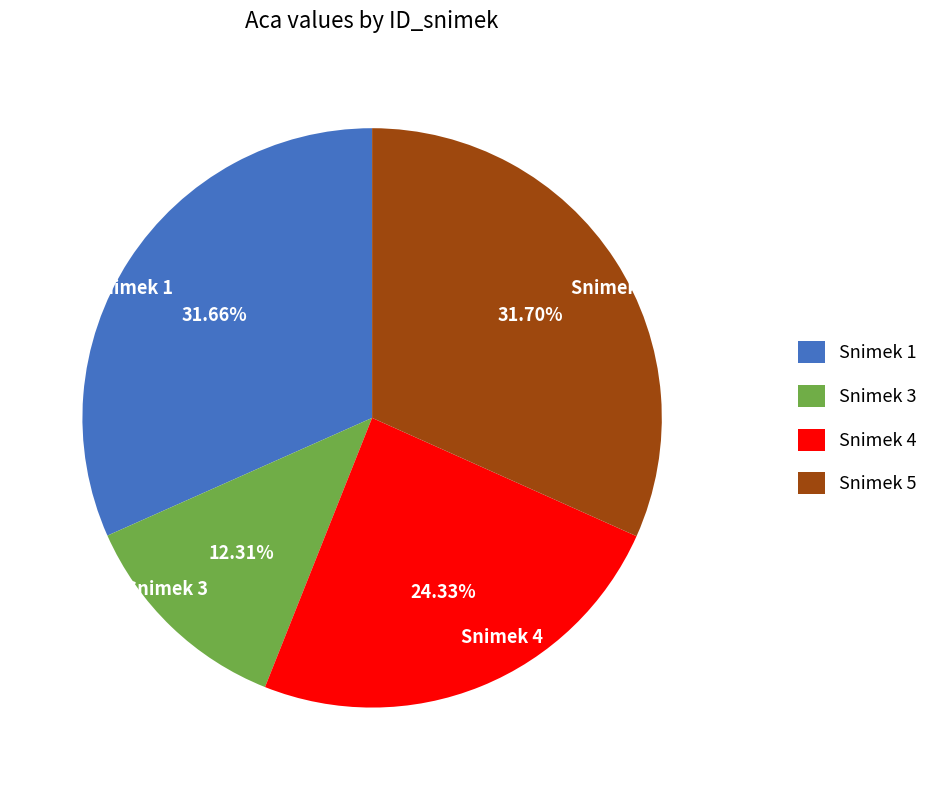

Is there any slice that represents more than half of the pie?

No